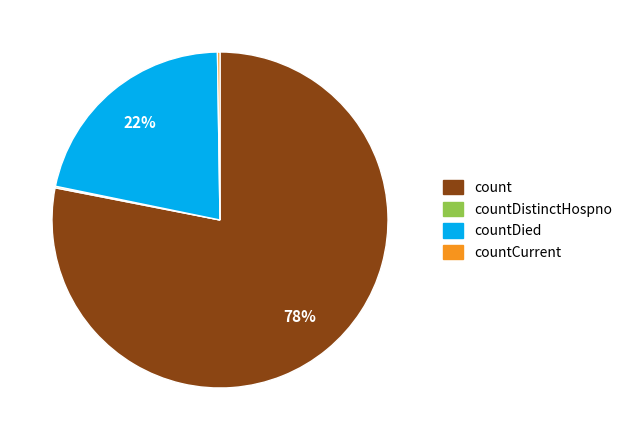

To the nearest percent, what is the average slice percentage?

25%